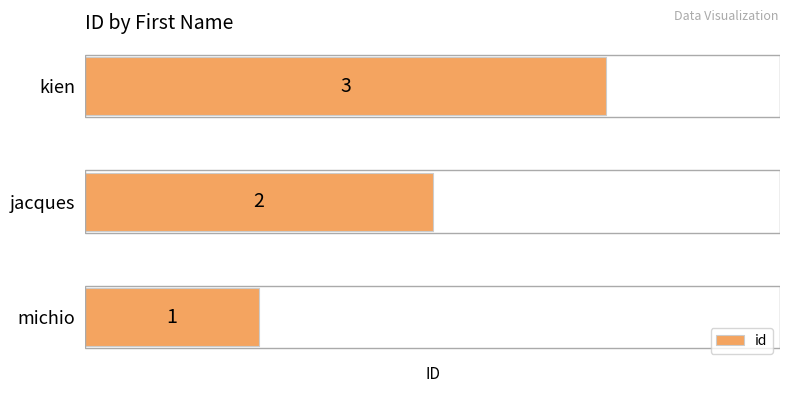

At which label is the value closest to 2?

jacques